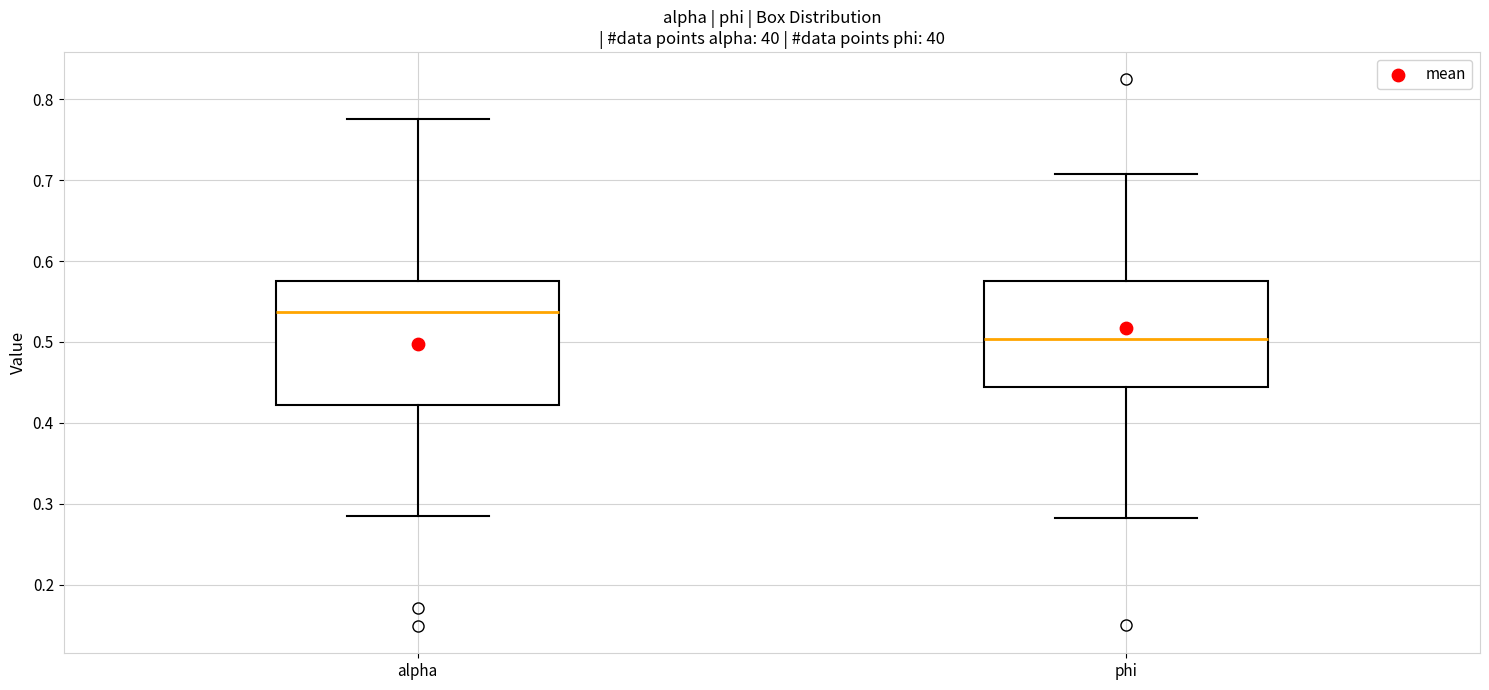

Reading left to right, transcribe this box plot: for each box, give where its median line is, the range the box spans, and where its two whiskers end, as read against the y-axis. The values are not printed on the chart, so give them approximately, as read against the axis.

alpha: median 0.54, box 0.42 to 0.58, whiskers 0.28 to 0.78
phi: median 0.50, box 0.44 to 0.58, whiskers 0.28 to 0.71